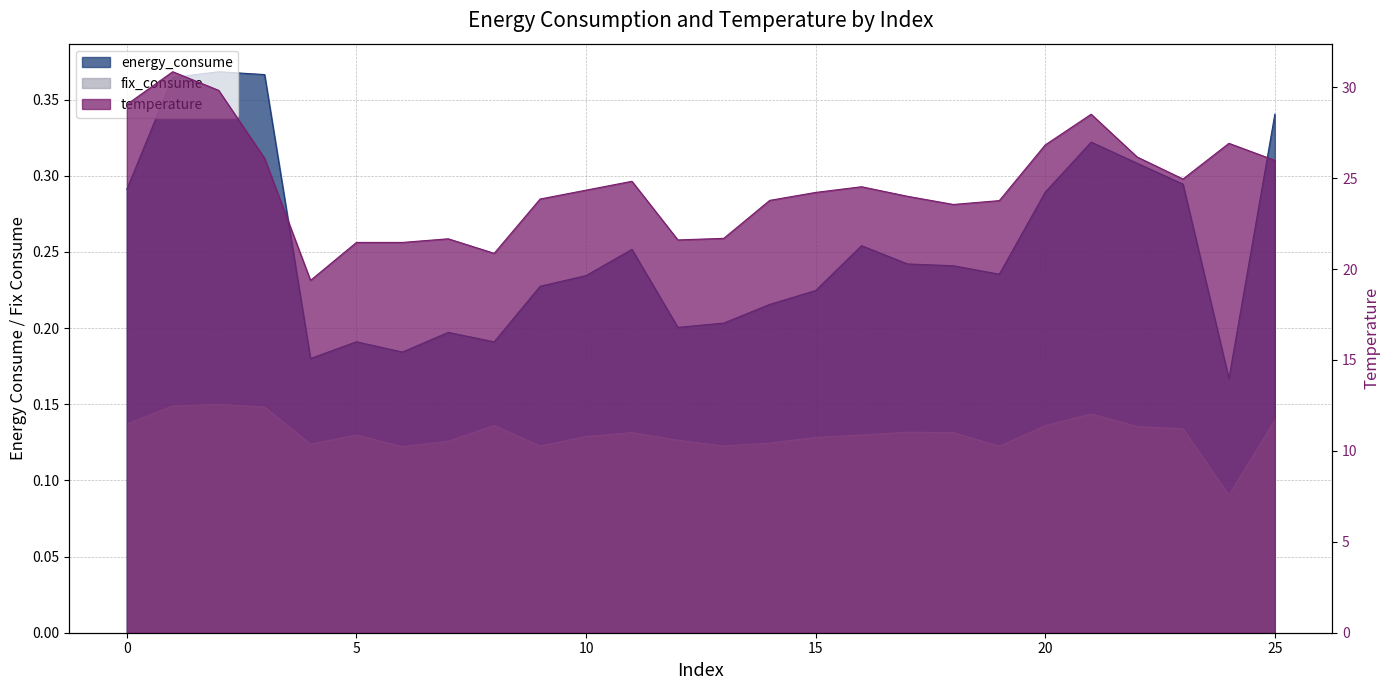

Reading left to right, extract all data points from this chart.

energy_consume: 0.3	0.4	0.4	0.4	0.2	0.2	0.2	0.2	0.2	0.2	0.2	0.3	0.2	0.2	0.2	0.2	0.3	0.2	0.2	0.2	0.3	0.3	0.3	0.3	0.2	0.3
temperature: 29.1	30.9	29.8	26.1	19.4	21.5	21.5	21.7	20.9	23.9	24.3	24.8	21.6	21.7	23.8	24.2	24.5	24.0	23.6	23.8	26.8	28.5	26.2	24.9	26.9	26.0
fix_consume: 0.1	0.1	0.1	0.1	0.1	0.1	0.1	0.1	0.1	0.1	0.1	0.1	0.1	0.1	0.1	0.1	0.1	0.1	0.1	0.1	0.1	0.1	0.1	0.1	0.1	0.1